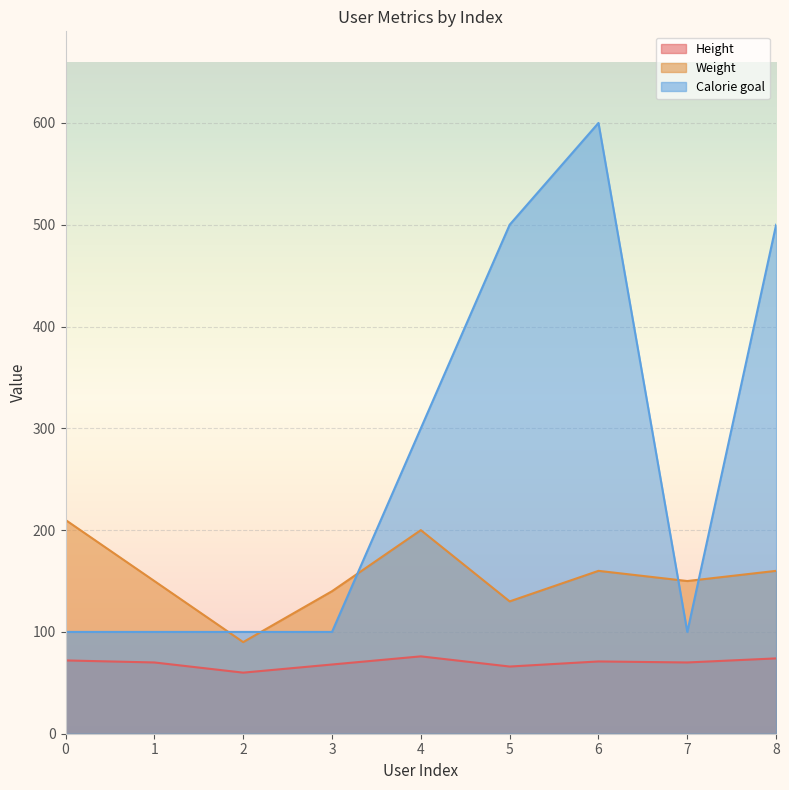

Rank the series by their average value, from highest to lowest.

Calorie goal, Weight, Height